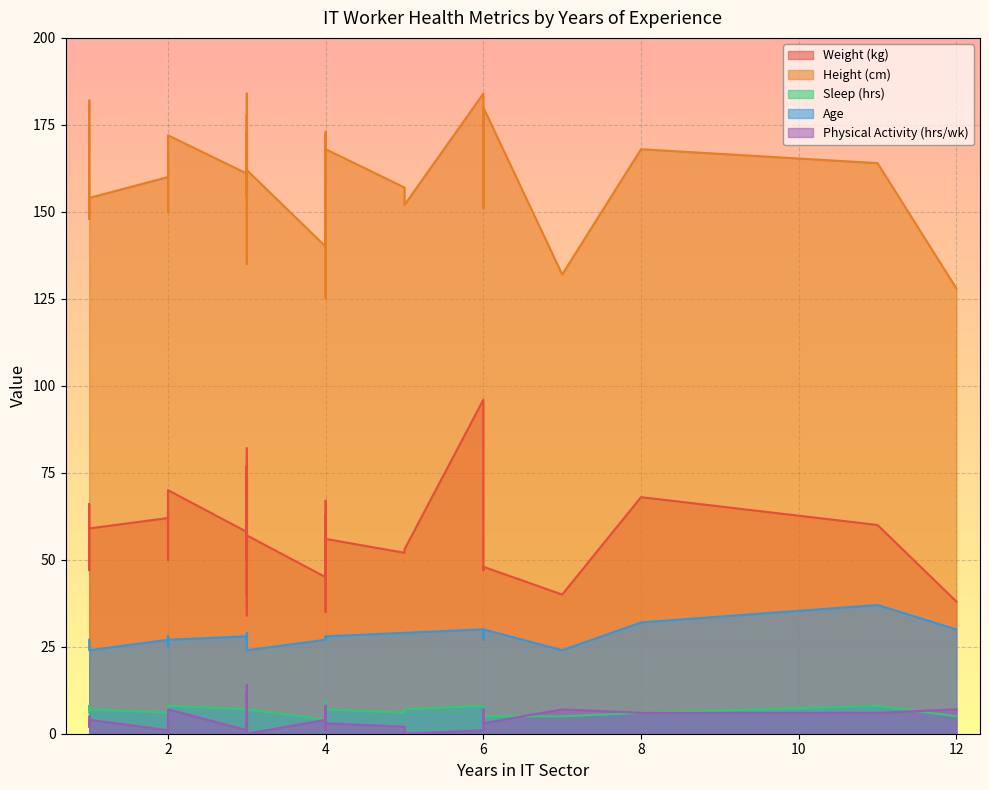

Read the Weight (kg) value at 11.

60